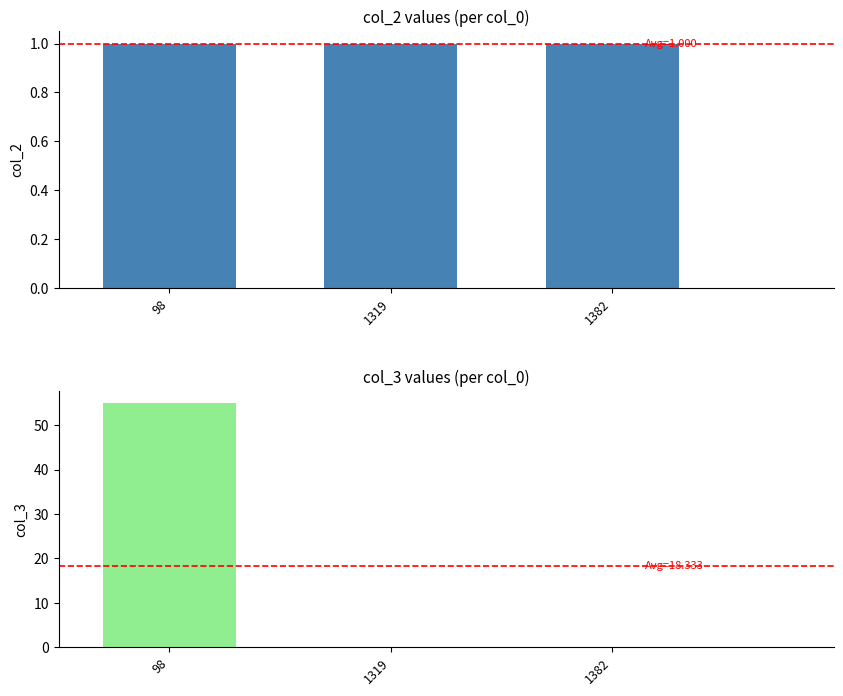

What is the approximate value of col_2 at 1382?

1